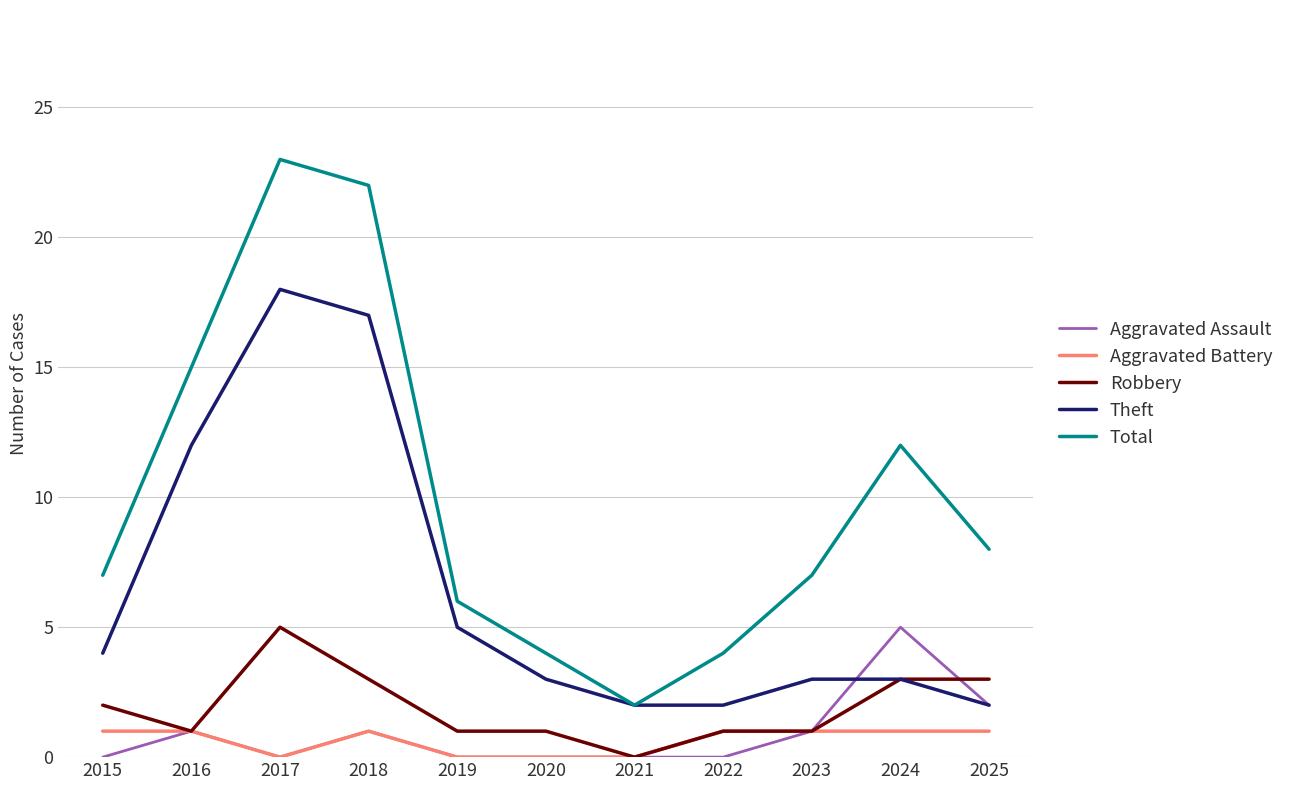

True or false: Total and Aggravated Assault cross at least once.

False